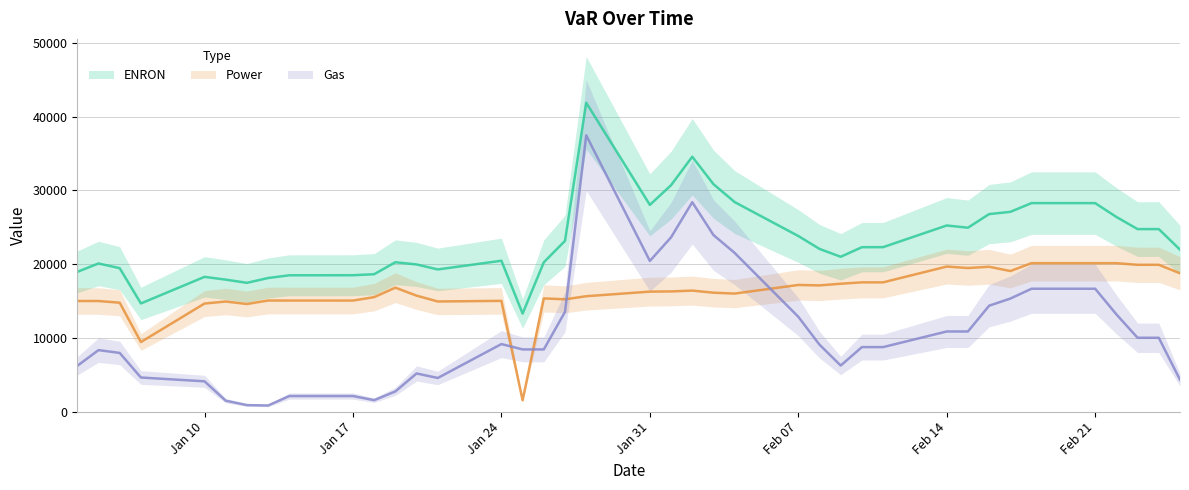

Is the value of Gas at 2000-01-07 greater than the value of Power at 2000-01-21?

No